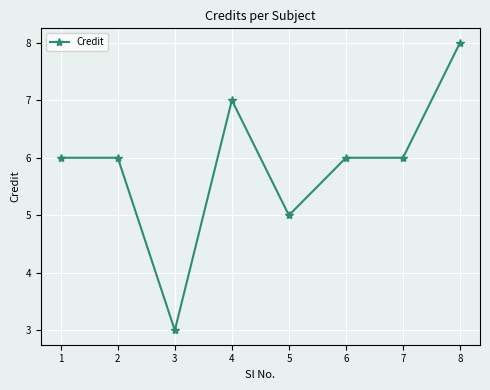

Which category has the lowest value across all series?

3